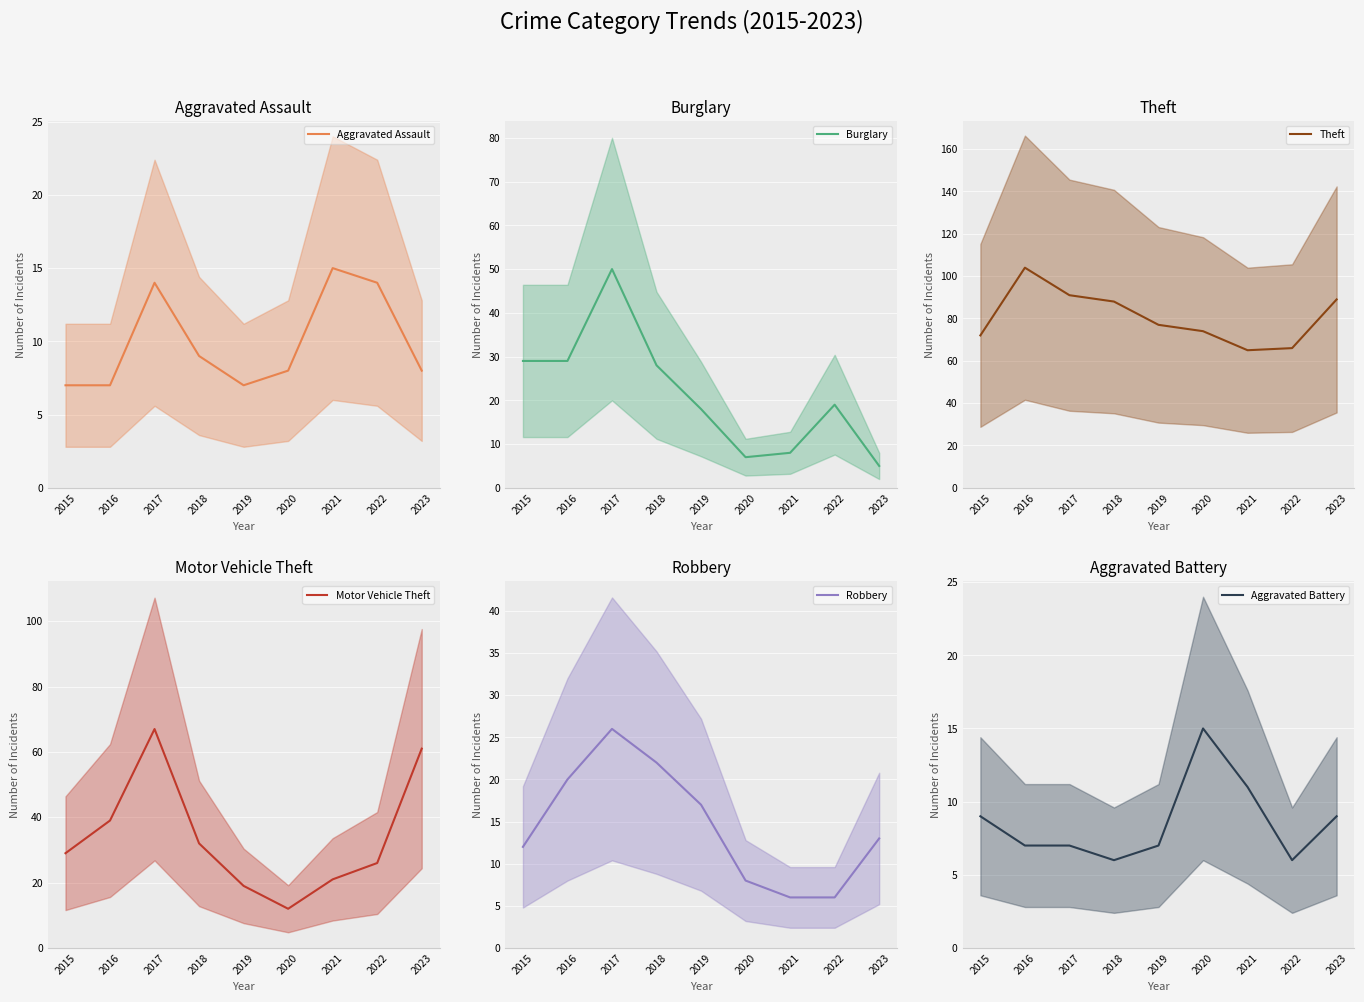

The Theft series shows 108 at 2015. True or false?

False